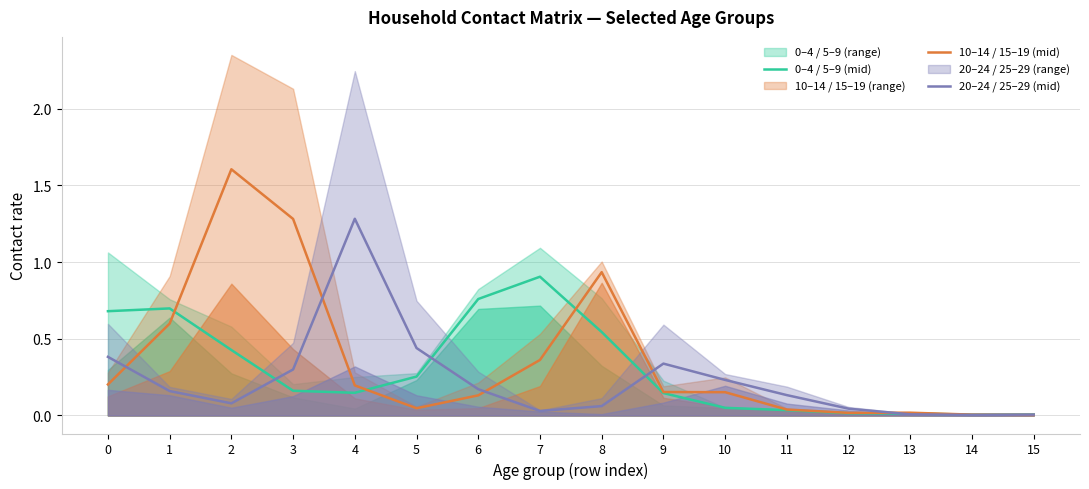

True or false: 10–14 / 15–19 (mid) has a value of 0.4 at 0.

False